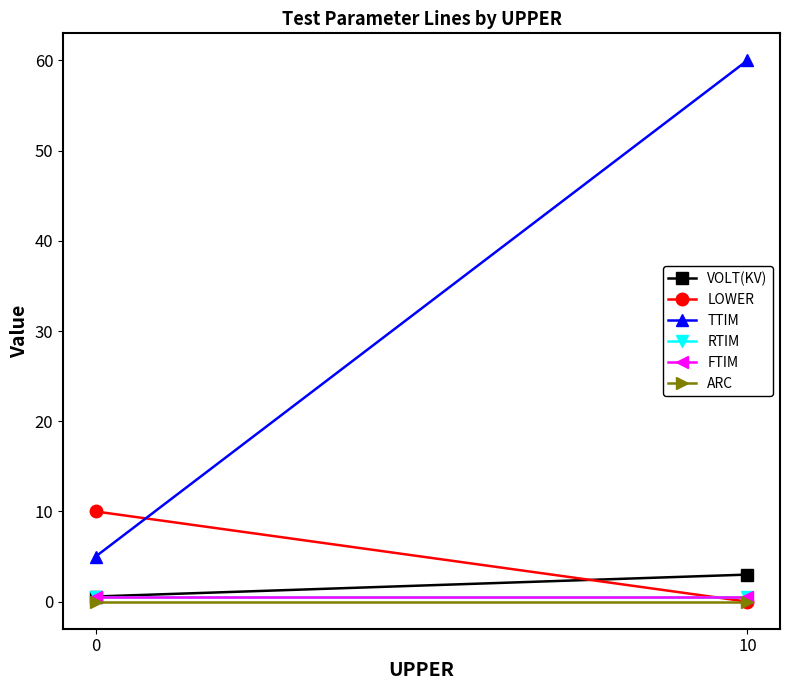

What is the difference between the maximum and minimum values in the VOLT(KV) series?

2.4